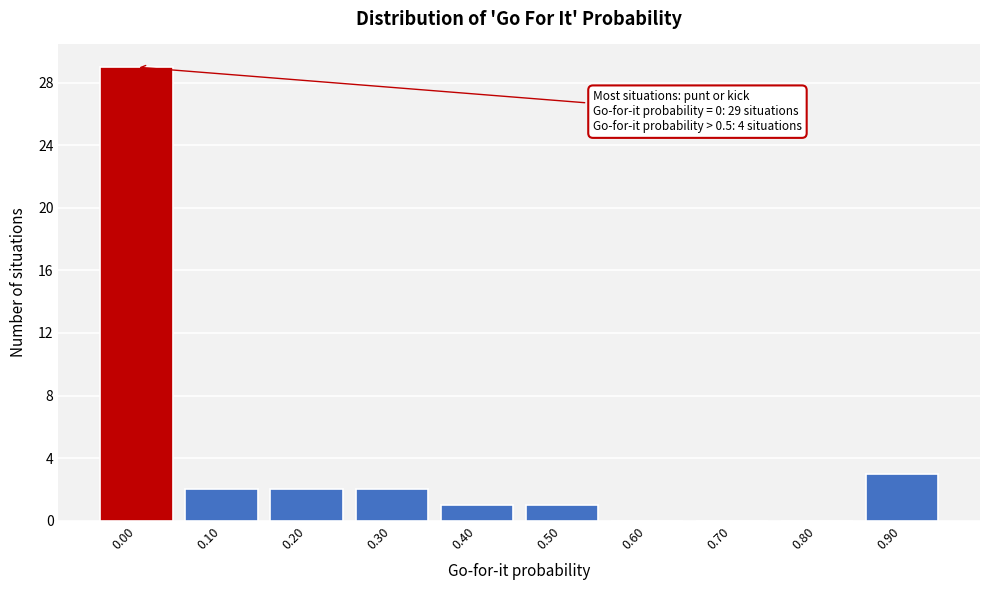

Reading left to right, extract all data points from this chart.

0.00=29	0.10=2	0.20=2	0.30=2	0.40=1	0.50=1	0.60=0	0.70=0	0.80=0	0.90=3